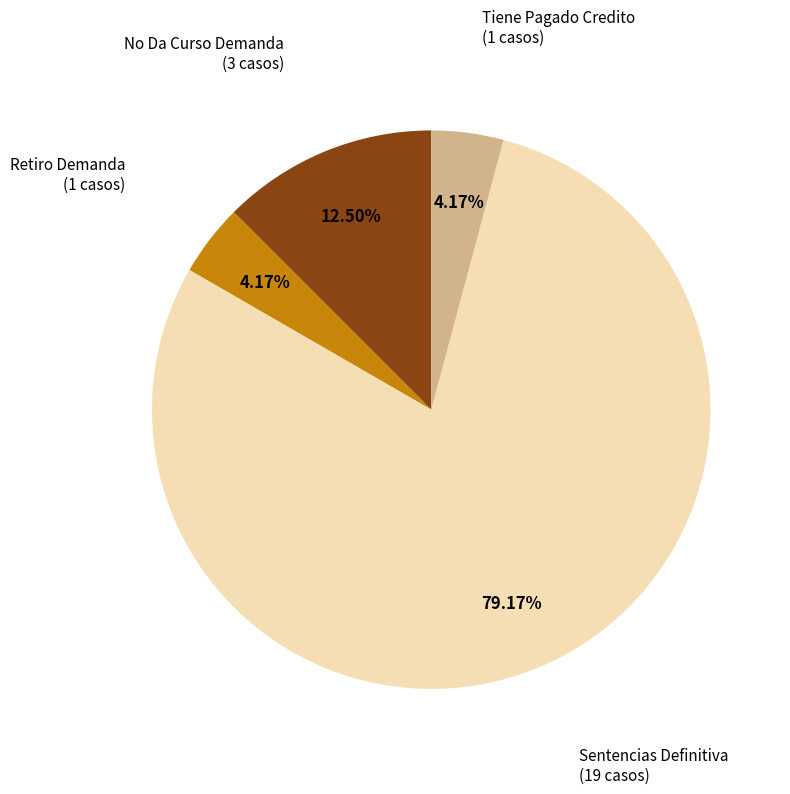

Count the number of slices in the pie.

4